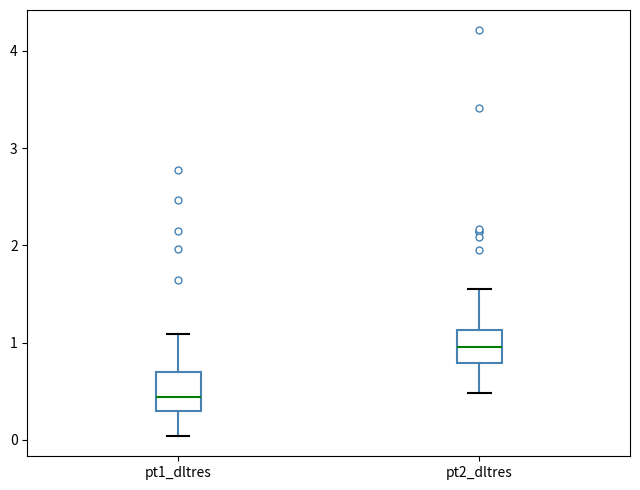

Which box's median line is the lowest?

pt1_dltres